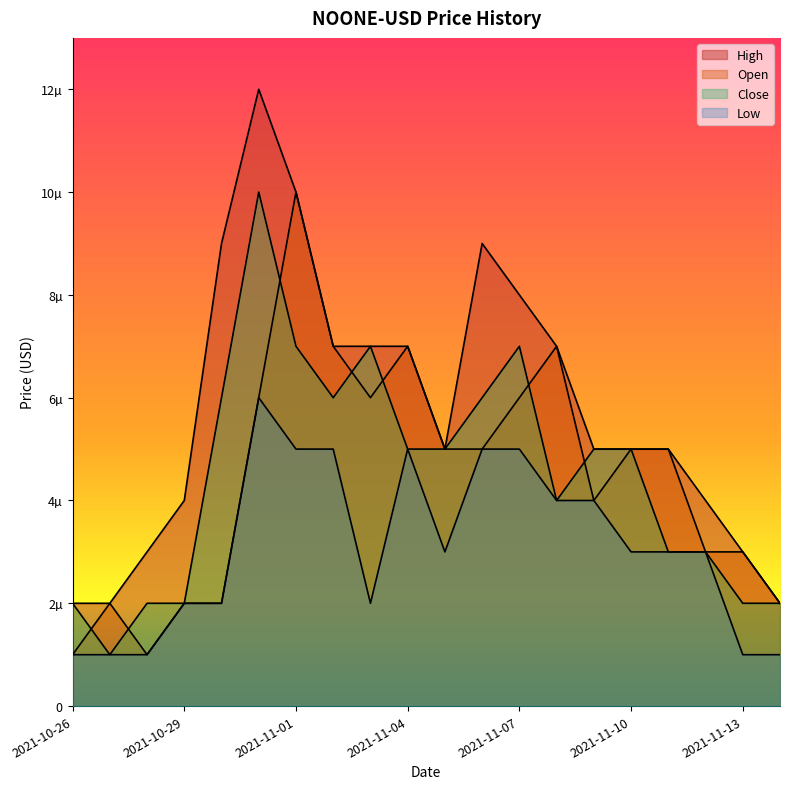

List the labels in order of Close value, smallest first.

2021-10-27, 2021-10-26, 2021-10-28, 2021-10-29, 2021-11-13, 2021-11-14, 2021-11-11, 2021-11-12, 2021-11-08, 2021-11-04, 2021-11-05, 2021-11-09, 2021-11-10, 2021-10-30, 2021-11-02, 2021-11-06, 2021-11-01, 2021-11-03, 2021-11-07, 2021-10-31